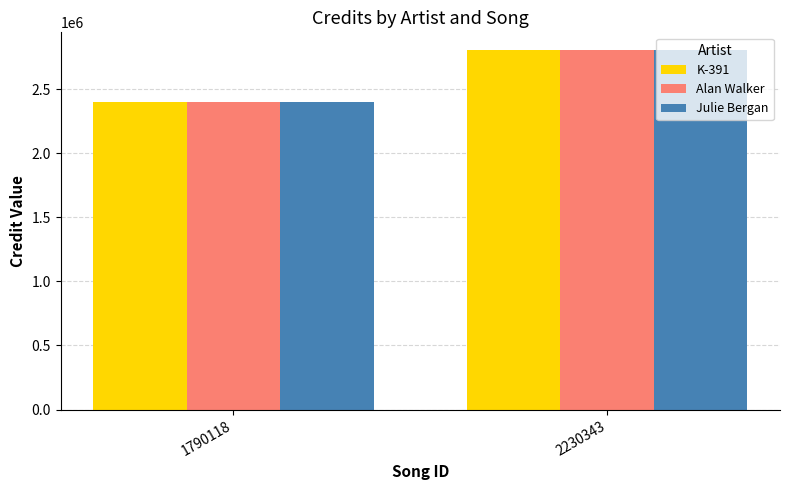

Rank the categories by Julie Bergan value from highest to lowest.

2230343, 1790118